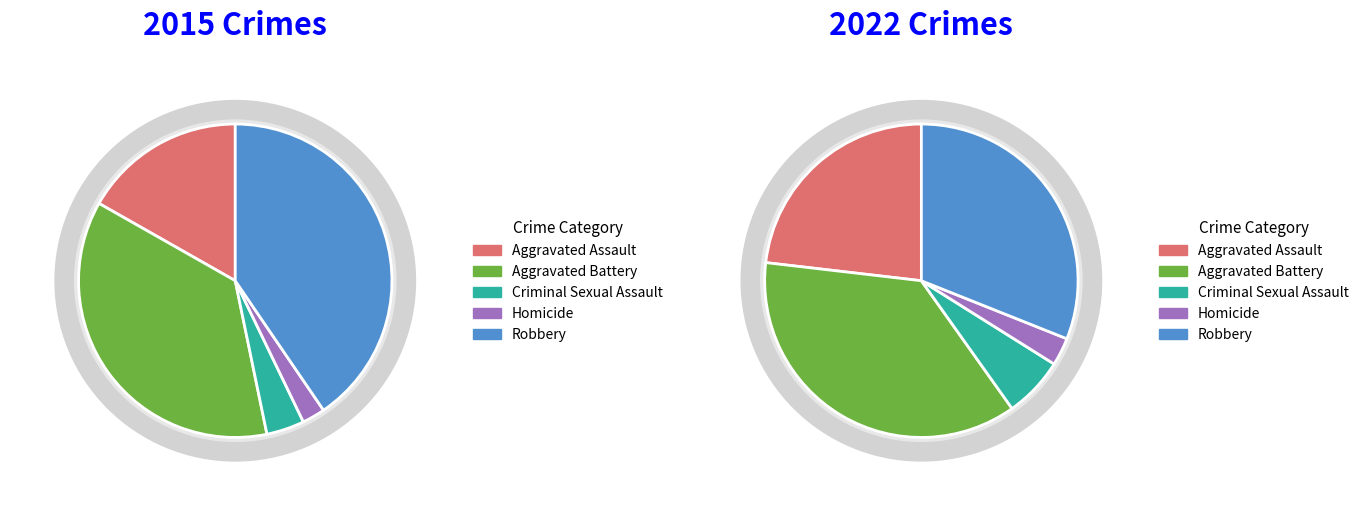

What percentage is the Robbery slice, to the nearest percent?

40%